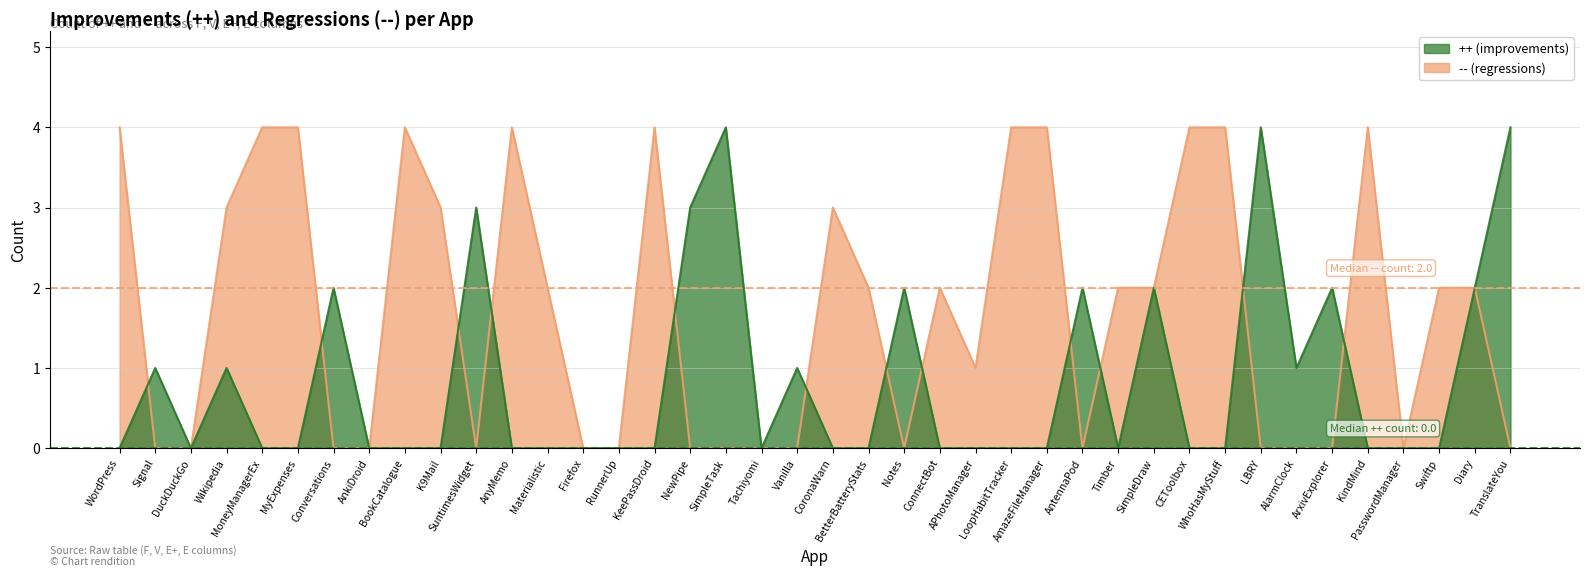

Reading left to right, transcribe all the data shown in this chart.

++ (improvements): WordPress=0	Signal=1	DuckDuckGo=0	Wikipedia=1	MoneyManagerEx=0	MyExpenses=0	Conversations=2	AnkiDroid=0	BookCatalogue=0	K9Mail=0	SuntimesWidget=3	AnyMemo=0	Materialistic=0	Firefox=0	RunnerUp=0	KeePassDroid=0	NewPipe=3	SimpleTask=4	Tachiyomi=0	Vanilla=1	CoronaWarn=0	BetterBatteryStats=0	Notes=2	ConnectBot=0	APhotoManager=0	LoopHabitTracker=0	AmazeFileManager=0	AntennaPod=2	Timber=0	SimpleDraw=2	CEToolbox=0	WhoHasMyStuff=0	LBRY=4	AlarmClock=1	ArxivExplorer=2	KindMind=0	PasswordManager=0	Swiftp=0	Diary=2	TranslateYou=4
-- (regressions): WordPress=4	Signal=0	DuckDuckGo=0	Wikipedia=3	MoneyManagerEx=4	MyExpenses=4	Conversations=0	AnkiDroid=0	BookCatalogue=4	K9Mail=3	SuntimesWidget=0	AnyMemo=4	Materialistic=2	Firefox=0	RunnerUp=0	KeePassDroid=4	NewPipe=0	SimpleTask=0	Tachiyomi=0	Vanilla=0	CoronaWarn=3	BetterBatteryStats=2	Notes=0	ConnectBot=2	APhotoManager=1	LoopHabitTracker=4	AmazeFileManager=4	AntennaPod=0	Timber=2	SimpleDraw=2	CEToolbox=4	WhoHasMyStuff=4	LBRY=0	AlarmClock=0	ArxivExplorer=0	KindMind=4	PasswordManager=0	Swiftp=2	Diary=2	TranslateYou=0